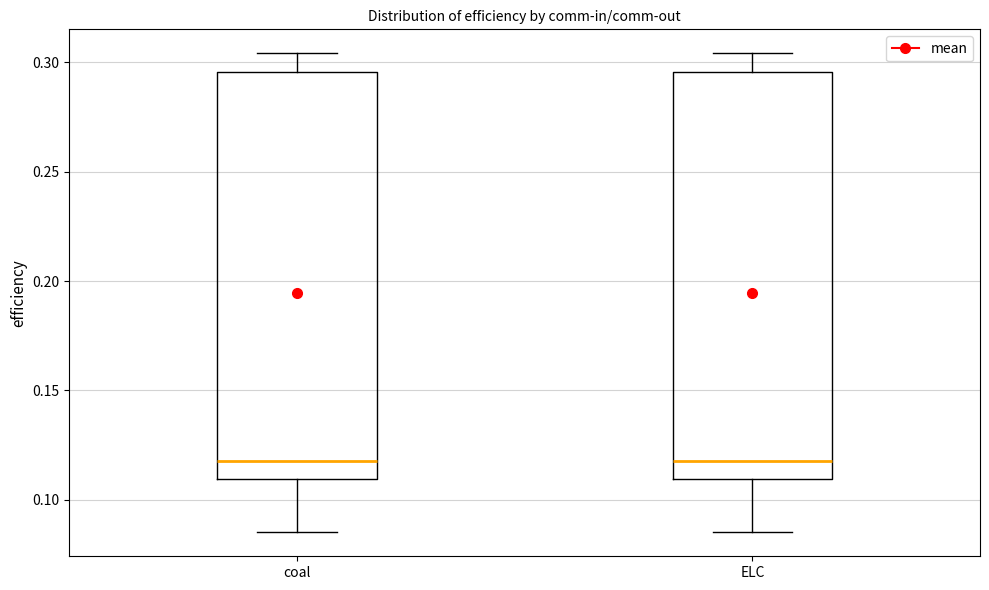

Where does the upper whisker of the box for ELC end on the y-axis? The values are not printed on the chart, so give them approximately, as read against the axis.

0.305